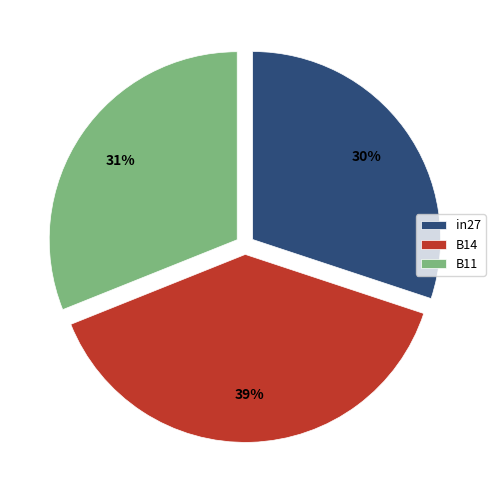

True or false: B11 accounts for 31% of the total.

True